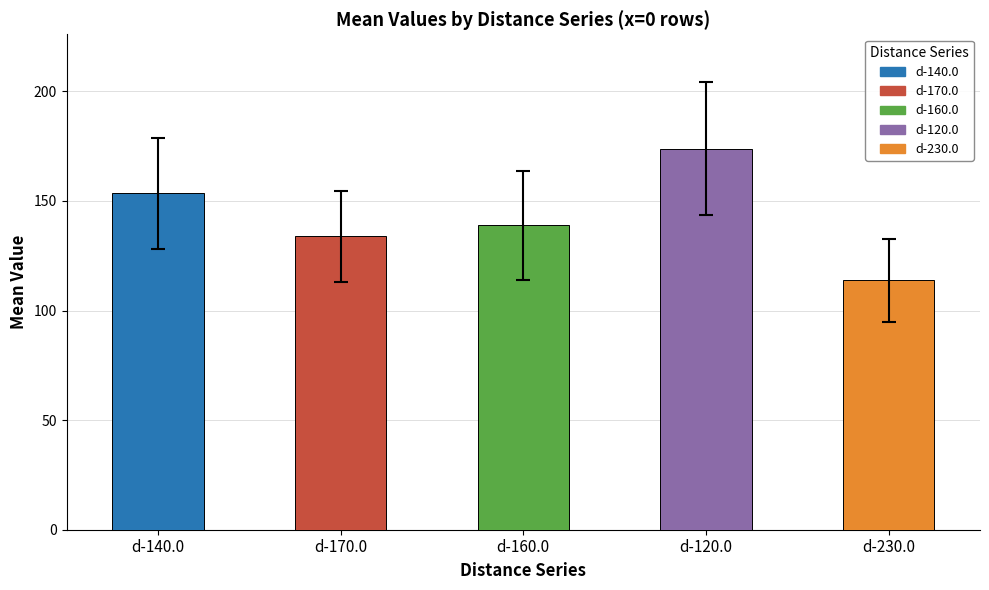

Does the chart contain any negative values?

No